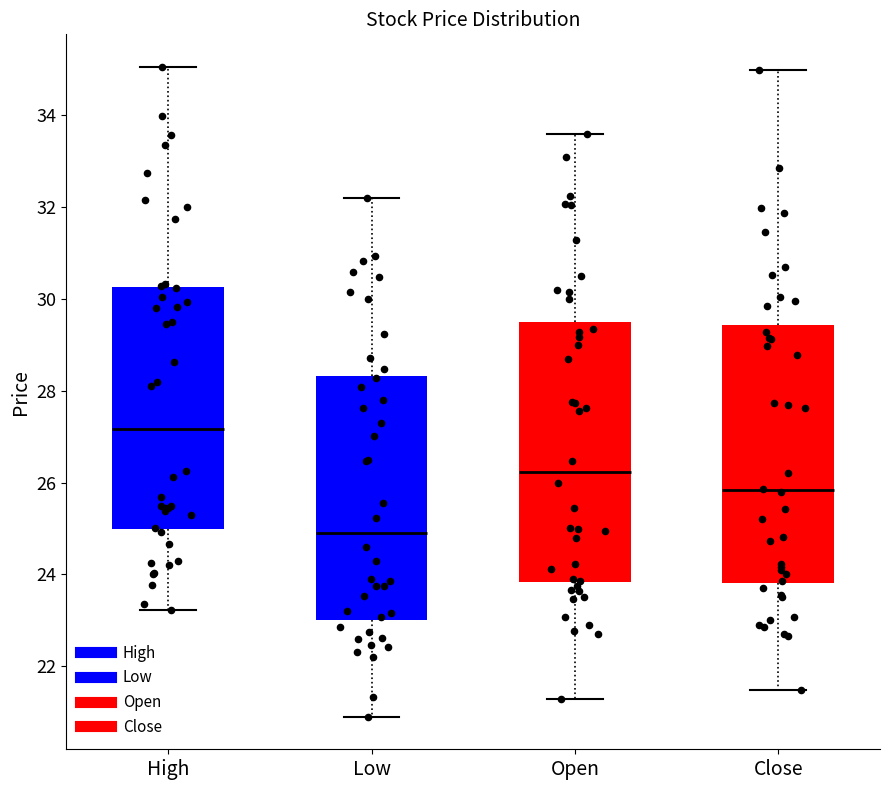

Which box has the lowest median line?

Low